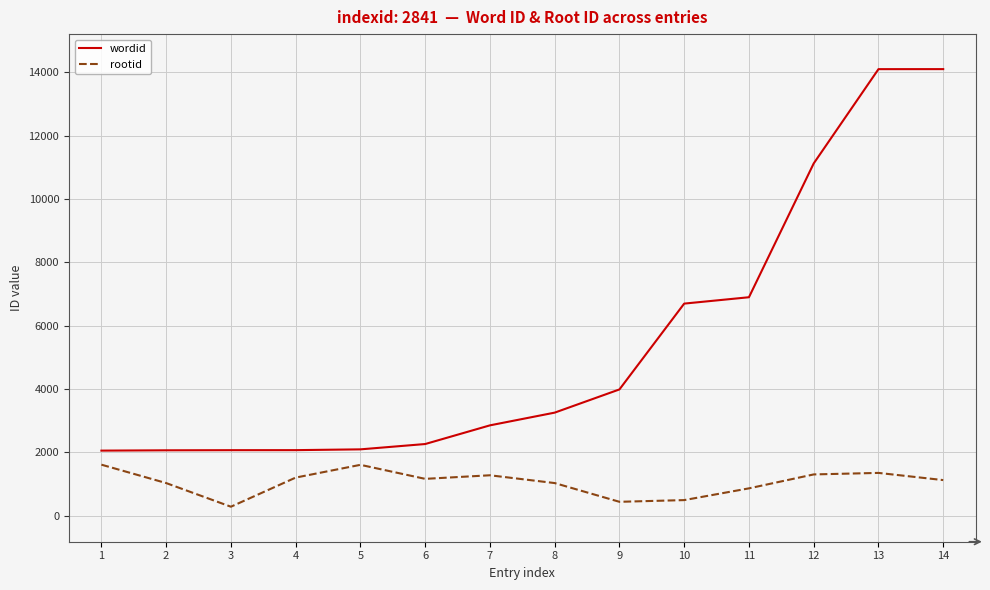

List the series in order of their overall mean, highest first.

wordid, rootid